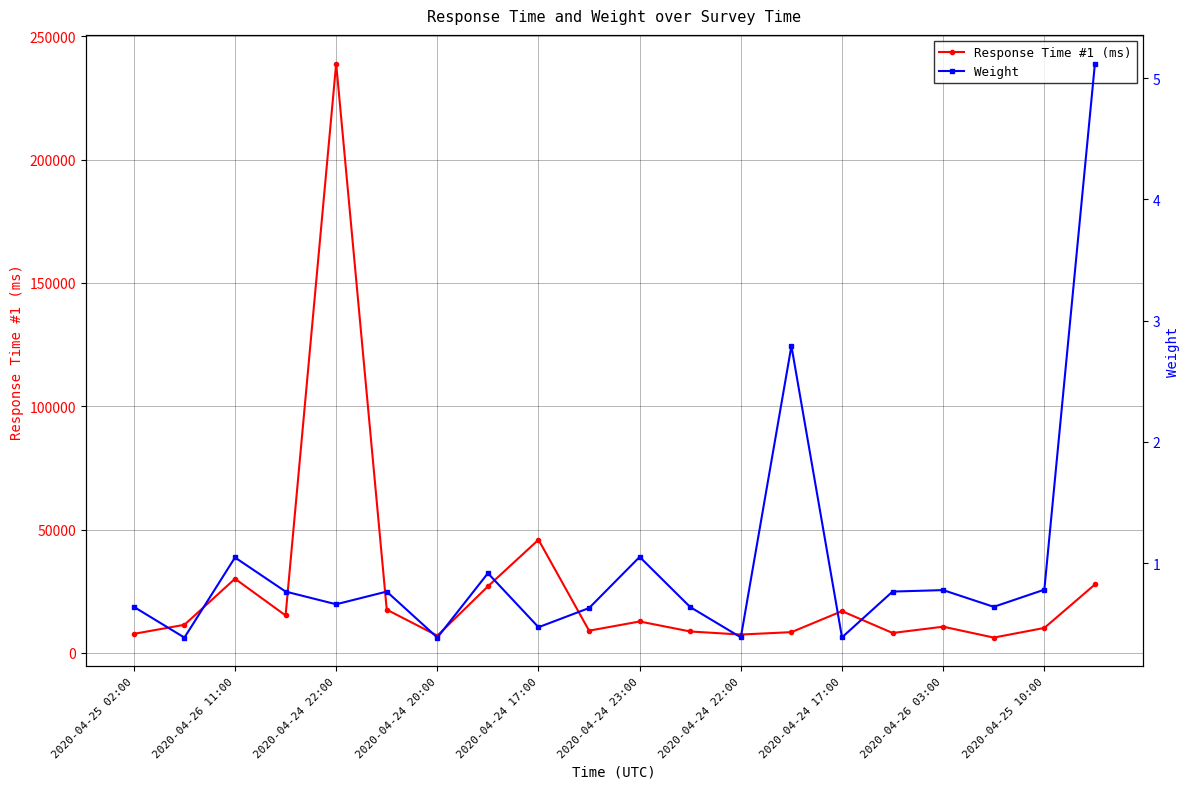

True or false: Weight and Response Time #1 (ms) cross at least once.

False